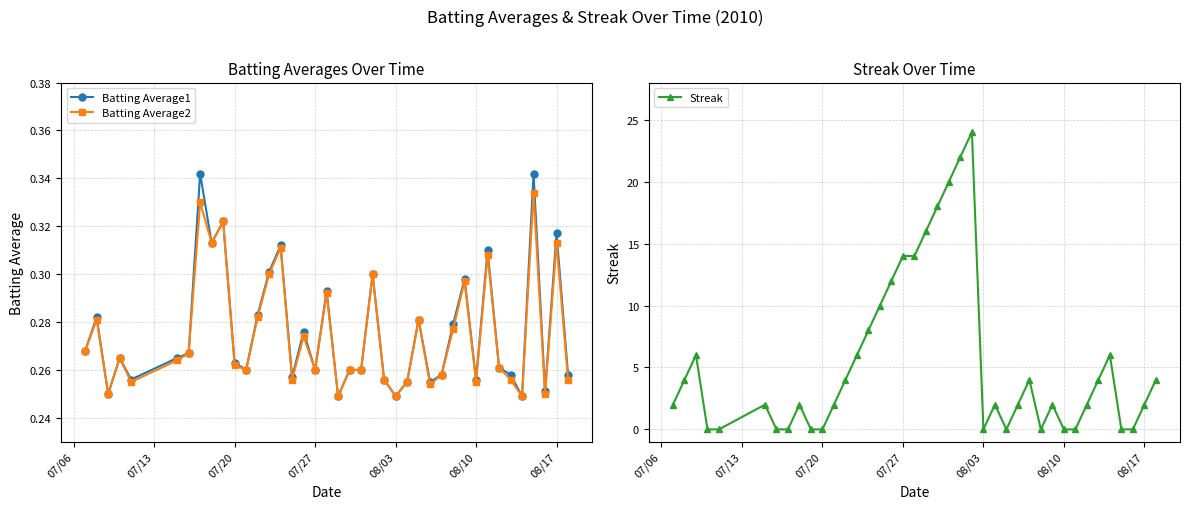

At how many categories does at least one series exceed 20?

2